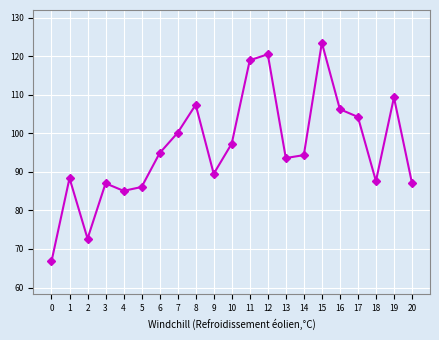

At which category does the data reach its first local peak?

1